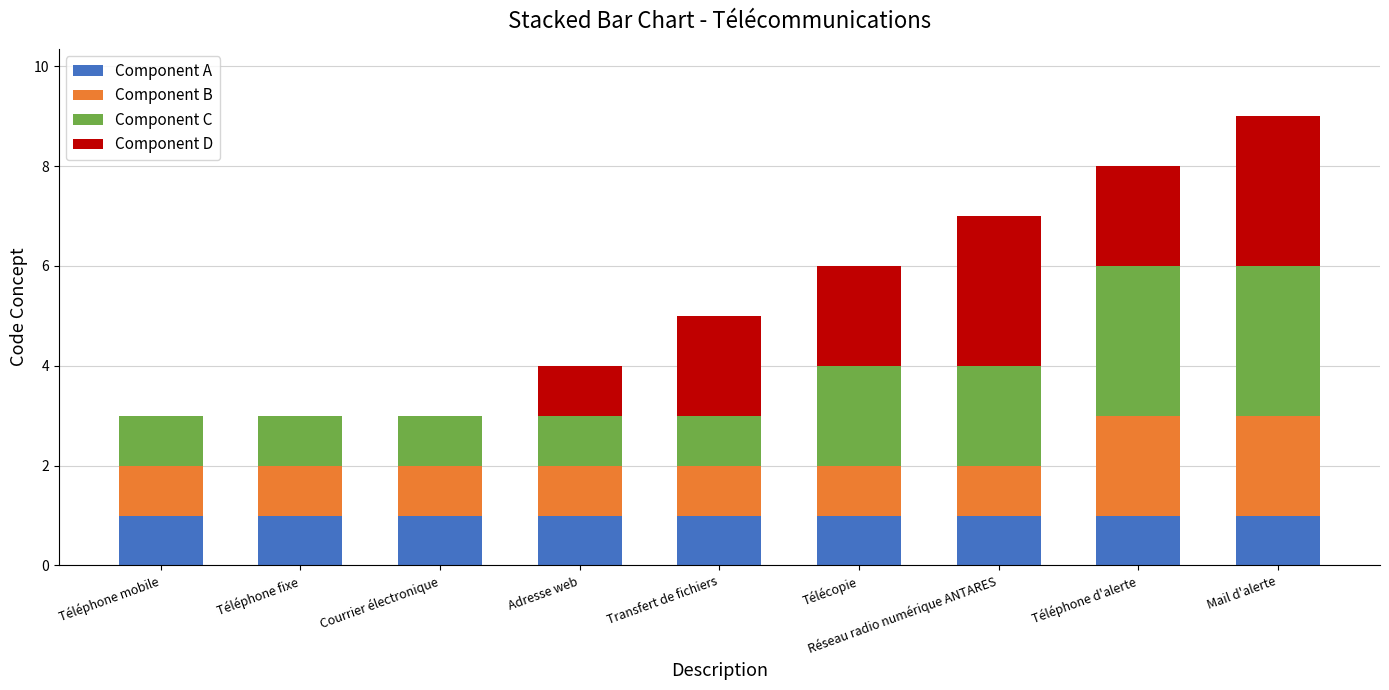

The Component A series shows 2 at Téléphone d'alerte. True or false?

False